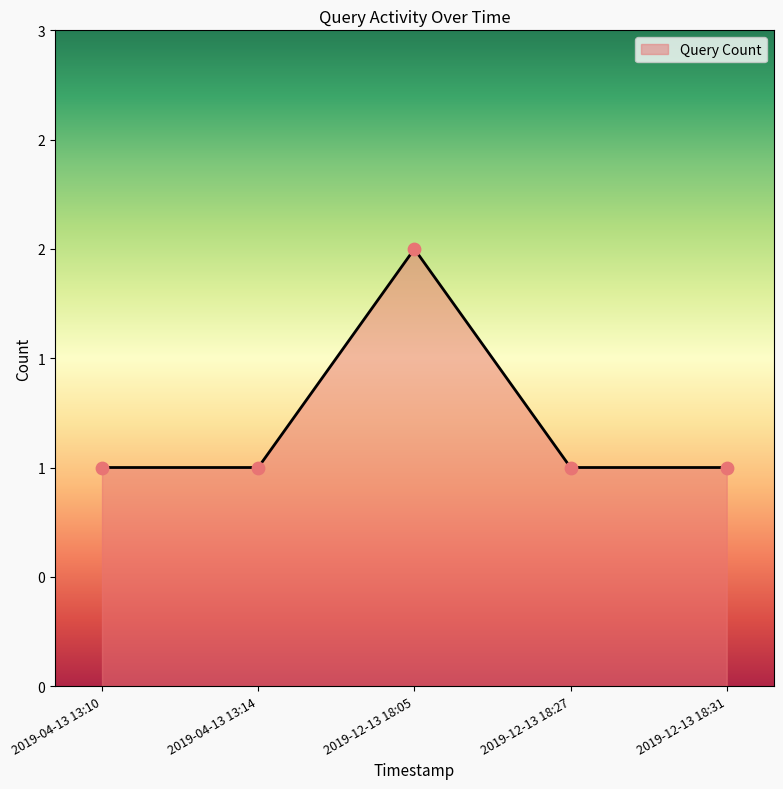

What is the ratio of the value at 2019-12-13 18:31 to the value at 2019-04-13 13:10?

1.0